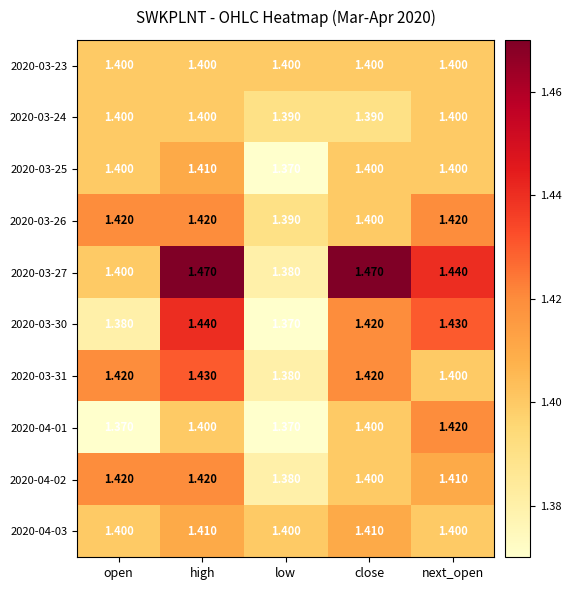

List the labels in order of 2020-03-30 value, largest first.

high, next_open, close, open, low